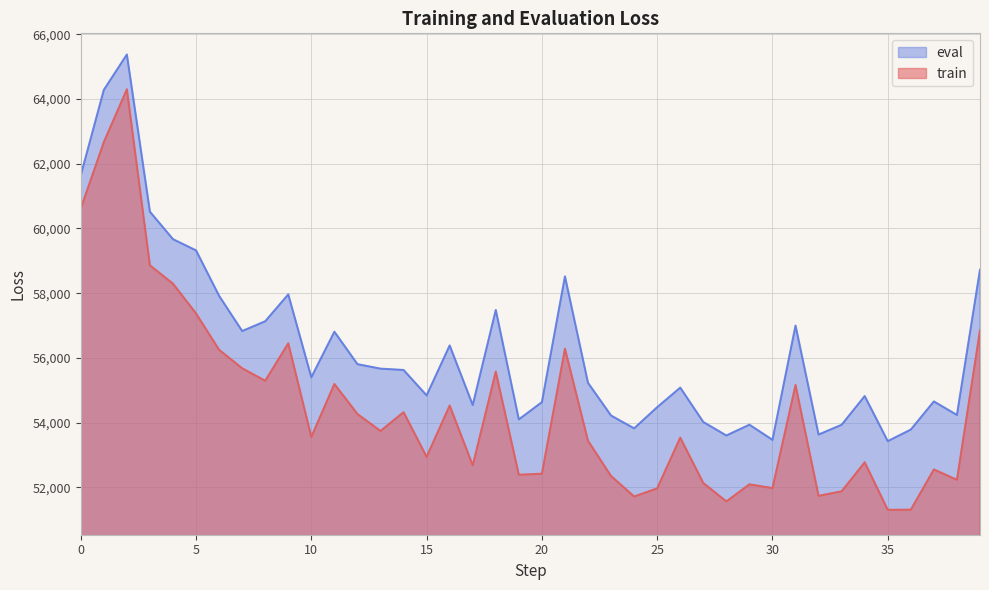

What is the sum of the eval values at 28 and 10?

109008.5